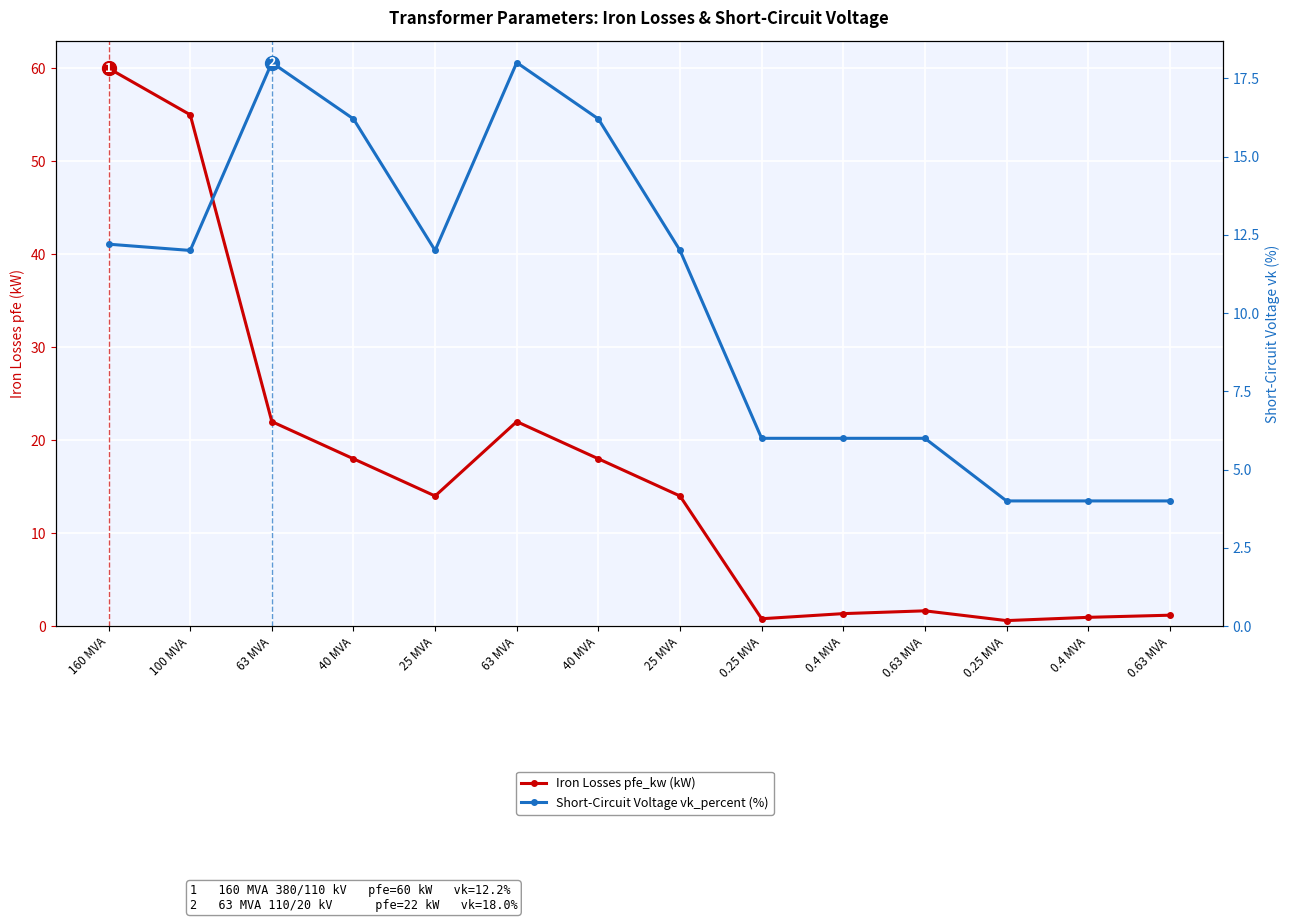

What is the label of the 1st point from the left?

160 MVA